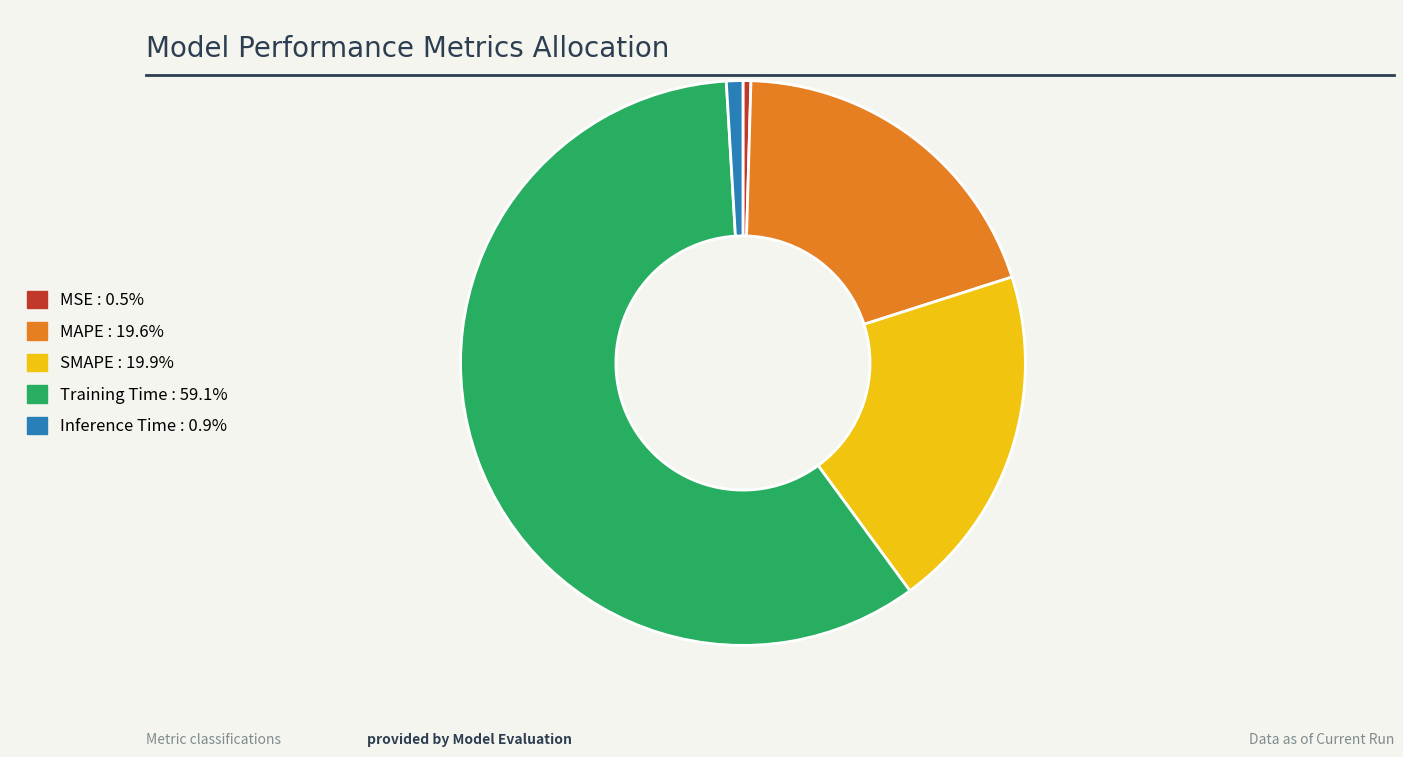

Count the number of slices in the pie.

5